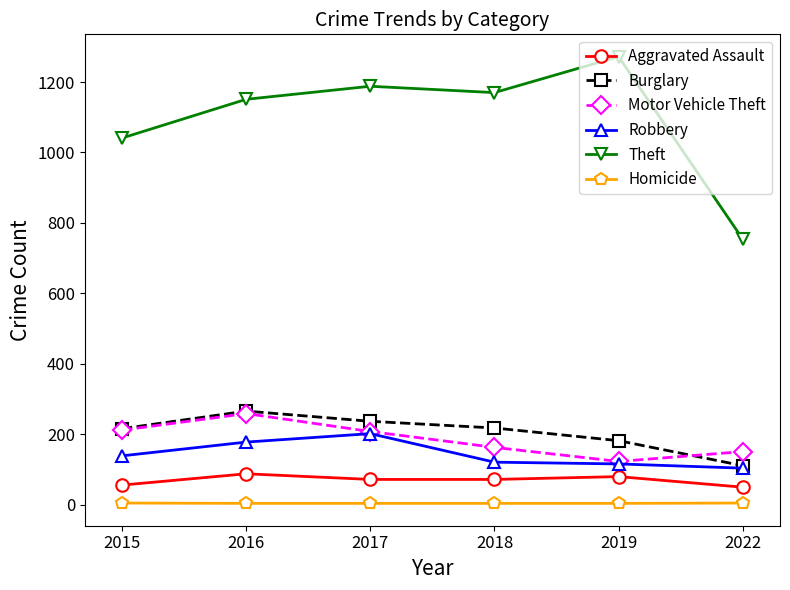

How many lines are shown in the chart?

6